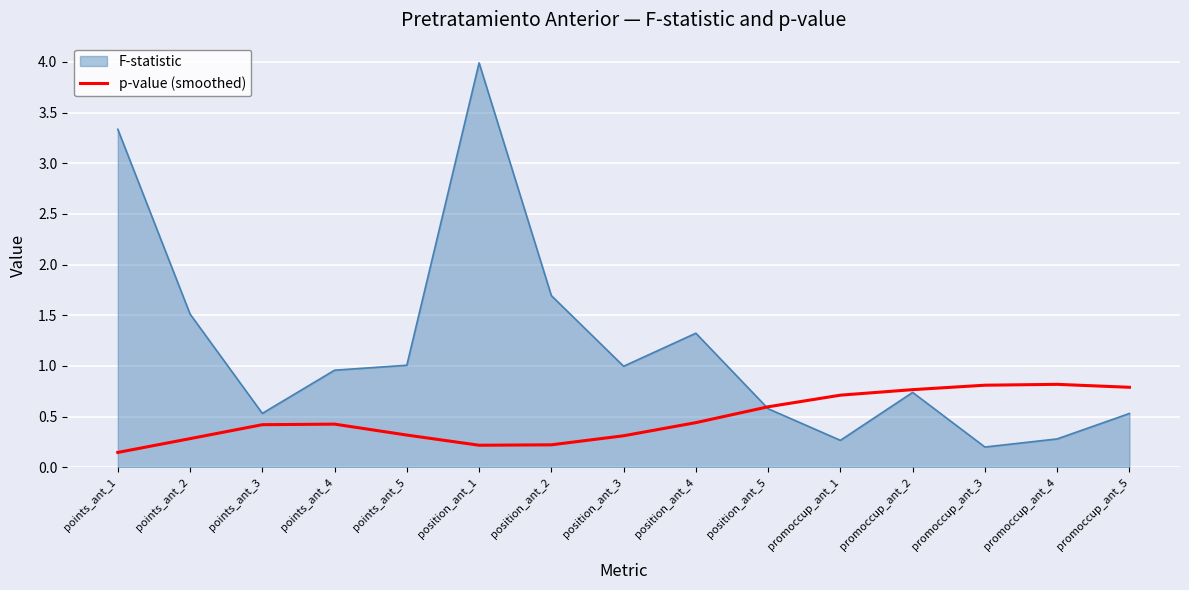

True or false: F-statistic has a value of 0.3 at promoccup_ant_1.

True